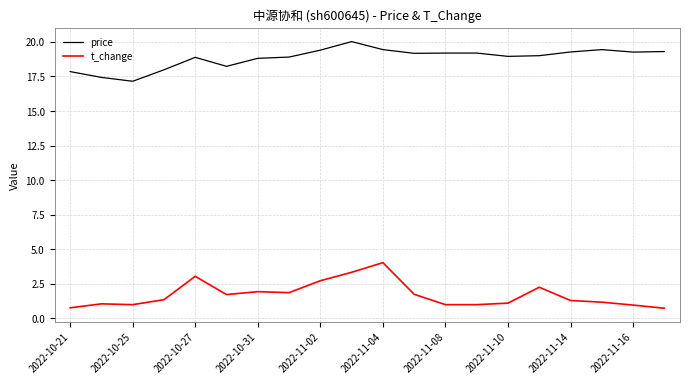

What is the minimum value for t_change?

0.7